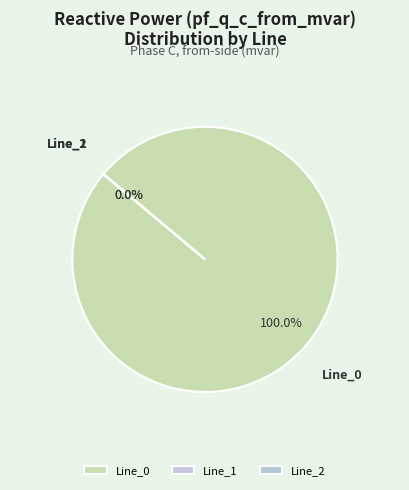

Do Line_0 and Line_2 together represent more than half of the pie?

Yes